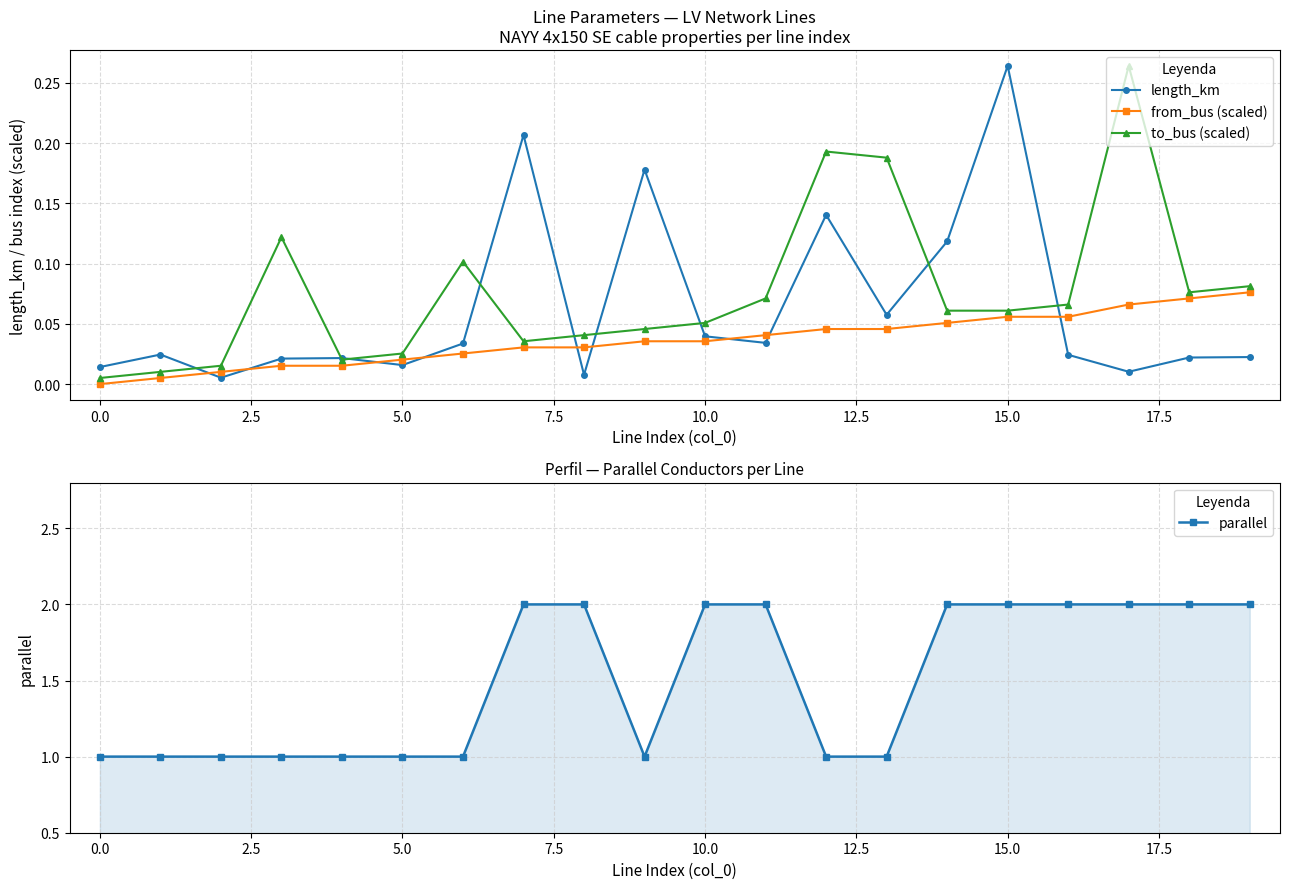

What are all the series names shown in the legend?

length_km, from_bus (scaled), to_bus (scaled), parallel